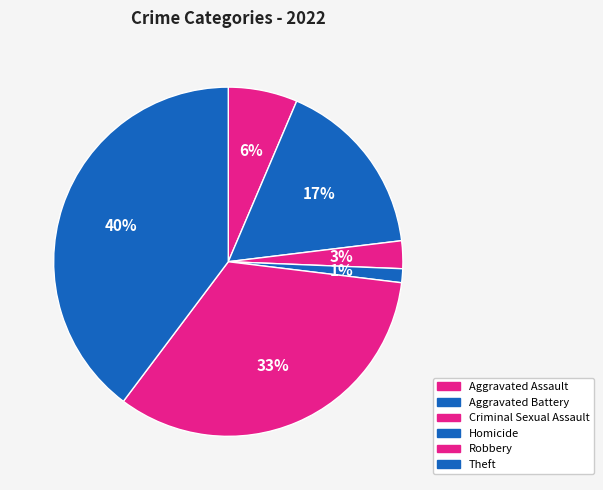

How many slices are in this pie chart?

6